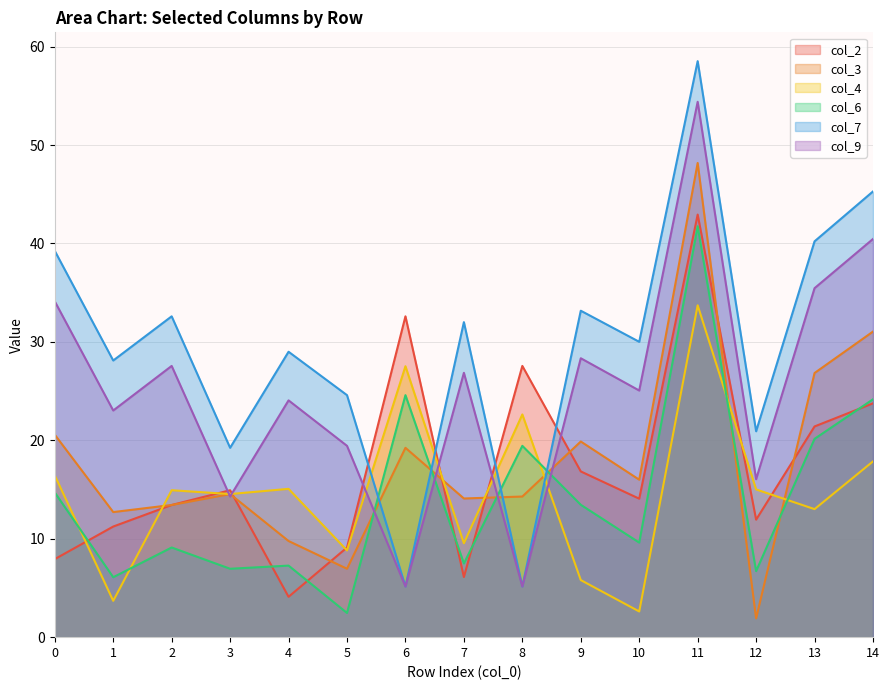

What is the sum of the col_7 values at 4 and 2?

61.6